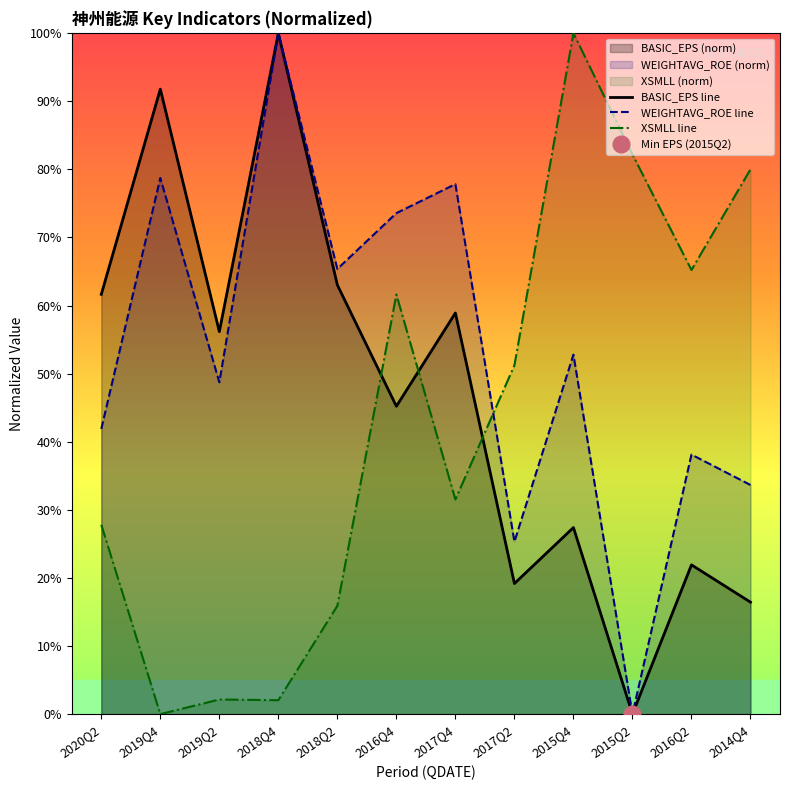

What is the sum of the BASIC_EPS line values at 2017Q2 and 2015Q2?

19.2